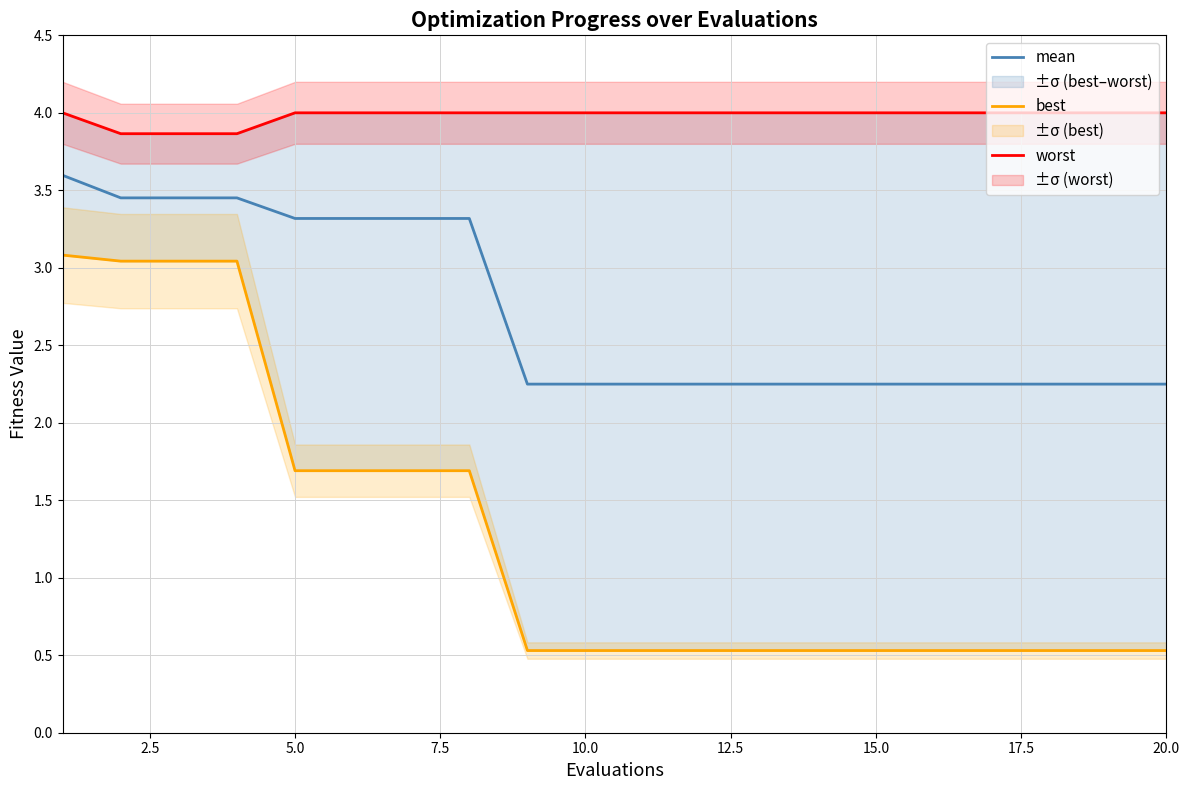

What is the minimum value for mean?

2.2